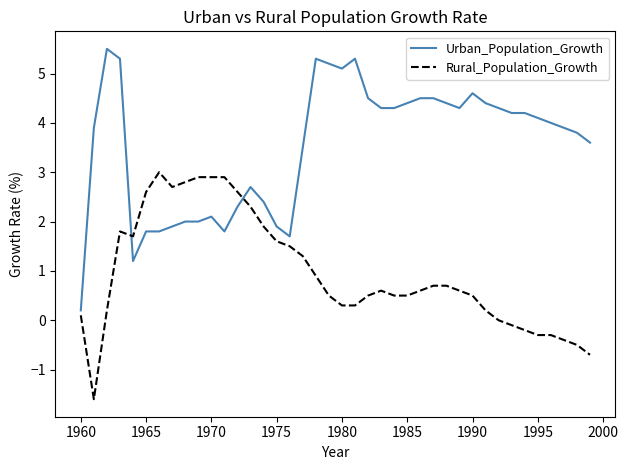

Which series has the largest total across all categories?

Urban_Population_Growth